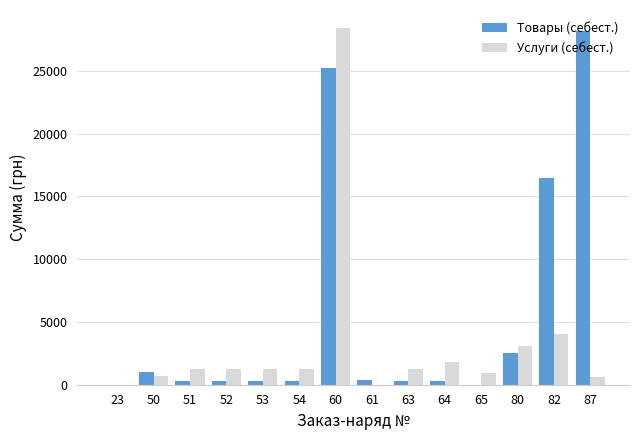

What is the maximum value for Услуги (себест.)?

28415.0